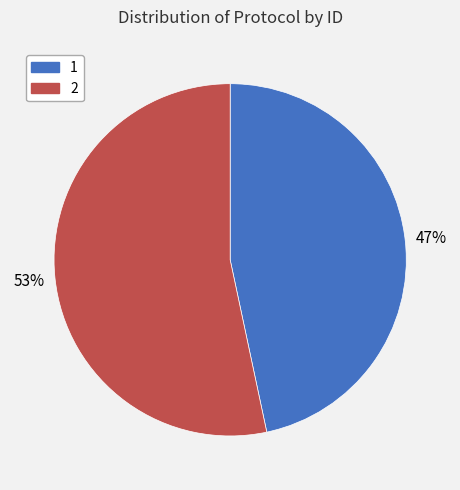

Is the sum of 2 and 1 greater than half?

Yes